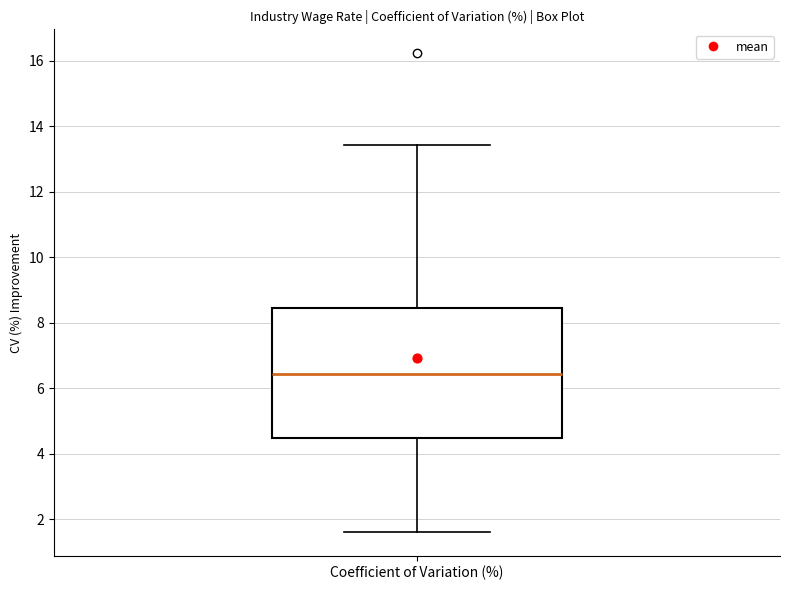

Read this box plot against the y-axis: the position of the median line, the range covered by the box, and the ends of both whiskers. The values are not printed on the chart, so give them approximately, as read against the axis.

median 6.4, box 4.4 to 8.4, whiskers 1.6 to 13.4